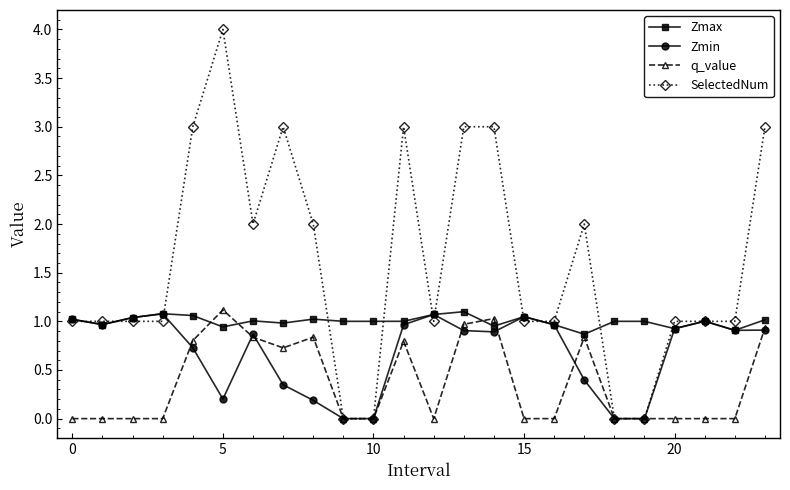

Which series has the widest spread of values?

SelectedNum